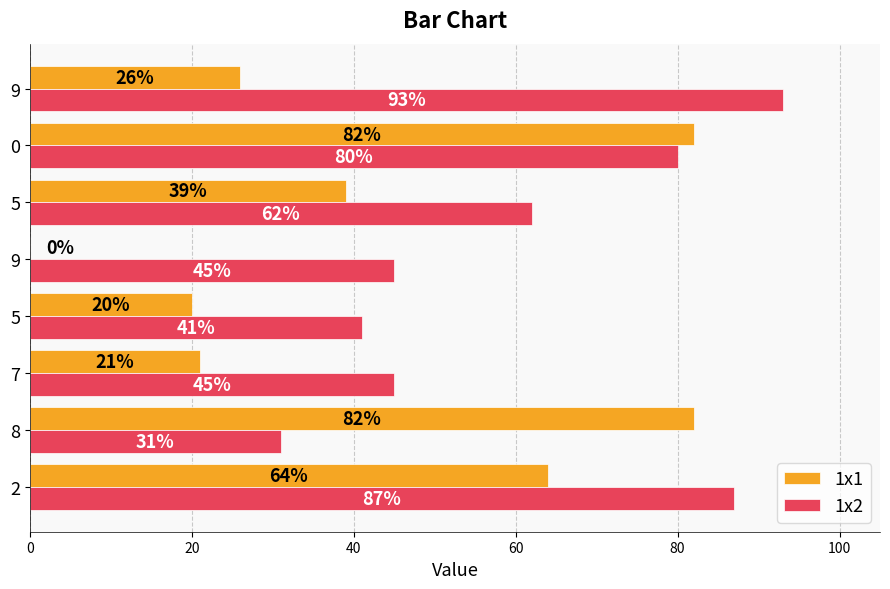

What is the label of the 4th bar from the right?

9